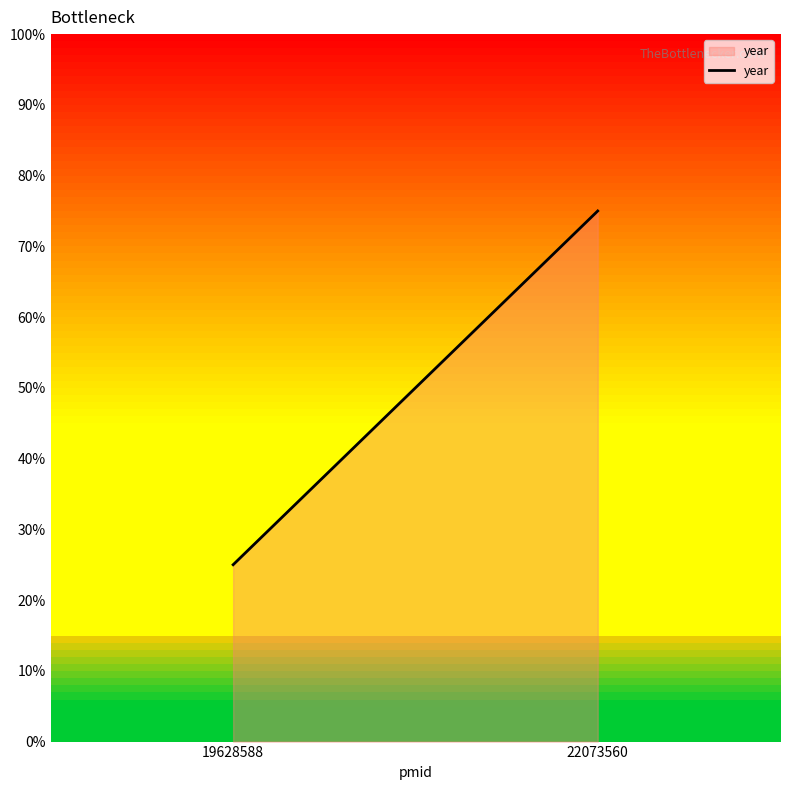

Is it true that the value at 19628588 is 0.1?

False